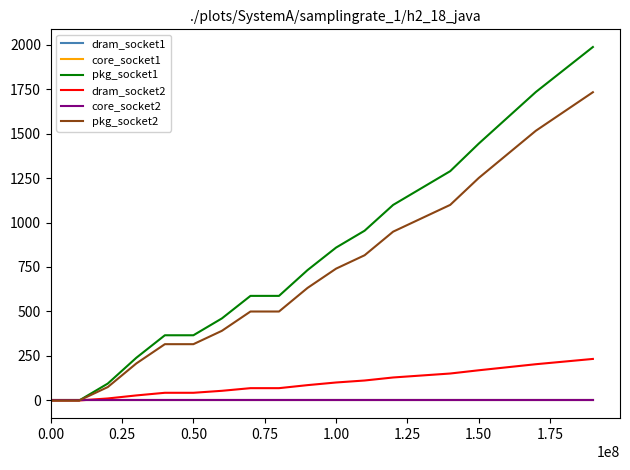

Reading left to right, what are all the values shown in this chart?

dram_socket1: 0.0	0.0	0.0	0.0	0.0	0.0	0.0	0.0	0.0	0.0	0.0	0.0	0.0	0.0	0.0	0.0	0.0	0.0	0.0	0.0
core_socket1: 0.0	0.0	0.0	0.0	0.0	0.0	0.0	0.0	0.0	0.0	0.0	0.0	0.0	0.0	0.0	0.0	0.0	0.0	0.0	0.0
pkg_socket1: 0.0	0.0	94.9	239.8	366.3	366.3	461.1	587.6	587.6	732.5	859.0	953.9	1098.8	1193.7	1288.6	1443.5	1588.4	1733.3	1859.8	1986.3
dram_socket2: 0.0	0.0	11.1	28.2	43.0	43.0	54.2	69.0	69.0	86.0	100.9	112.0	129.0	140.2	151.3	169.5	186.5	203.5	218.4	233.3
core_socket2: 0.0	0.0	0.0	0.0	0.0	0.0	0.0	0.0	0.0	0.0	0.0	0.0	0.0	0.0	0.0	0.0	0.0	0.0	0.0	0.0
pkg_socket2: 0.0	0.0	75.2	207.9	316.2	316.2	391.4	499.8	499.8	632.4	740.7	815.9	948.5	1023.8	1099.0	1250.3	1382.9	1515.5	1623.9	1732.2